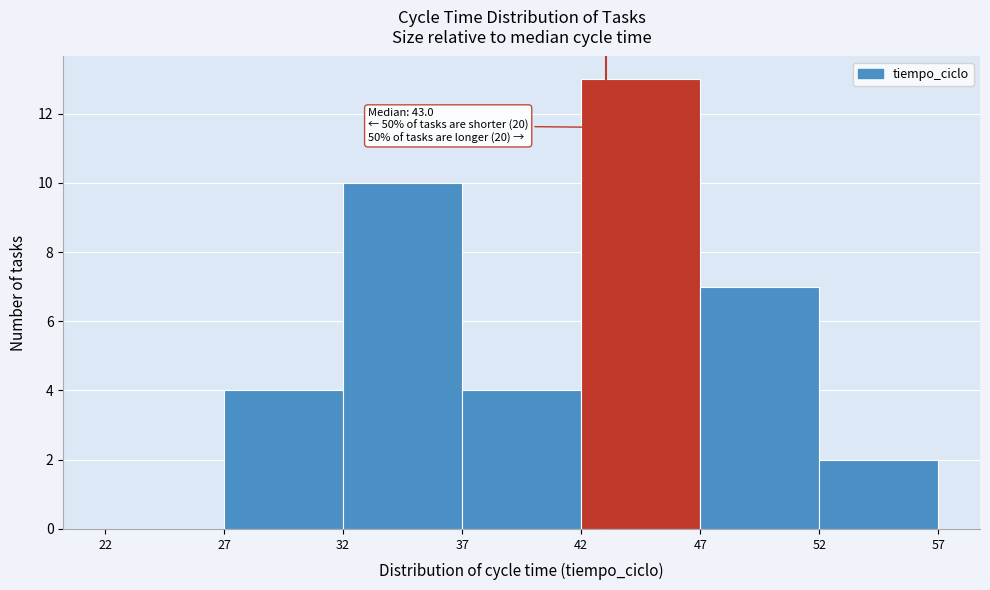

Over which range of the x-axis is the bar tallest?

42 to 47